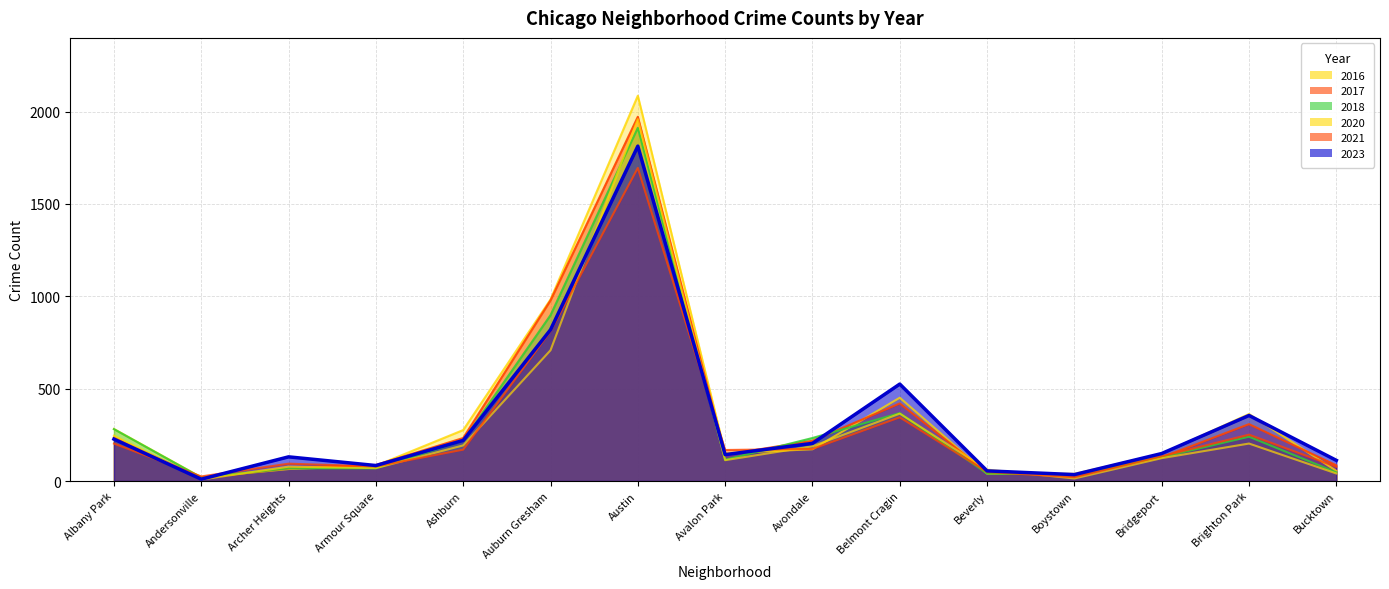

In 2016, how many points are lower than both neighbors (excluding endpoints)?

3